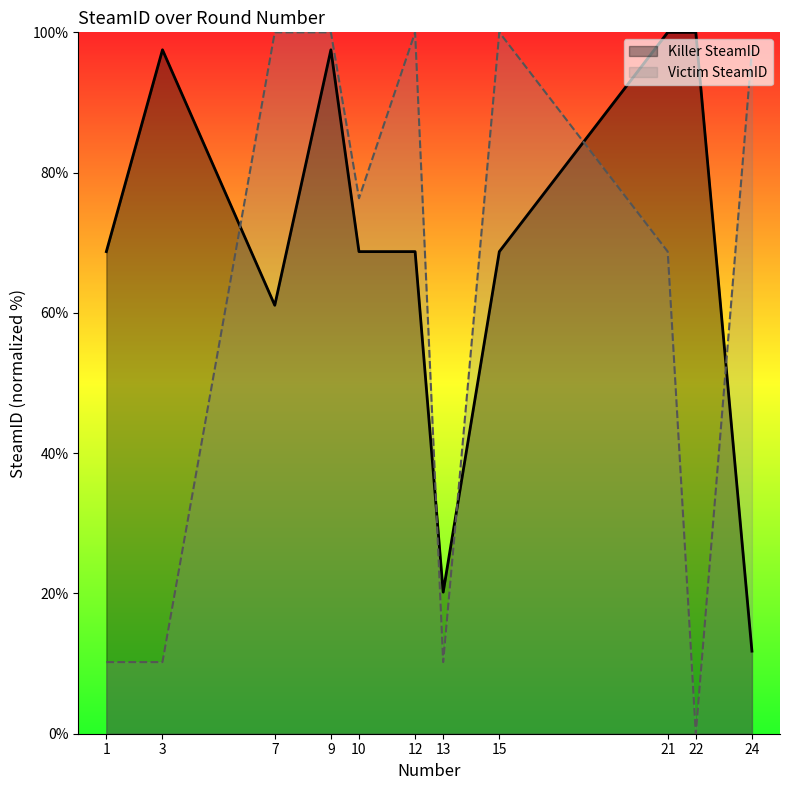

Which series has the largest total across all categories?

Killer SteamID